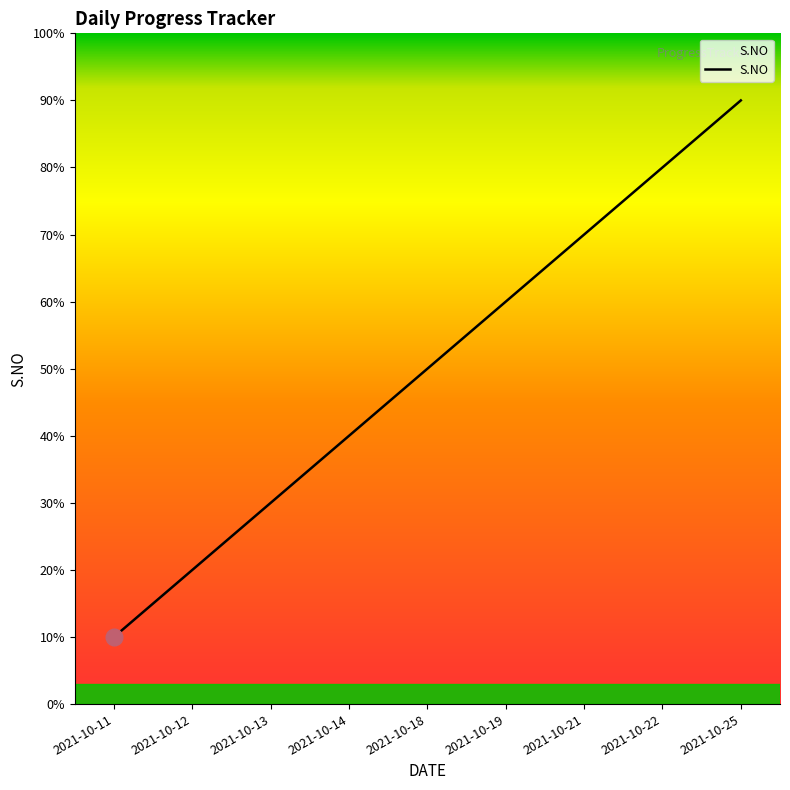

Count the number of data series in this chart.

1